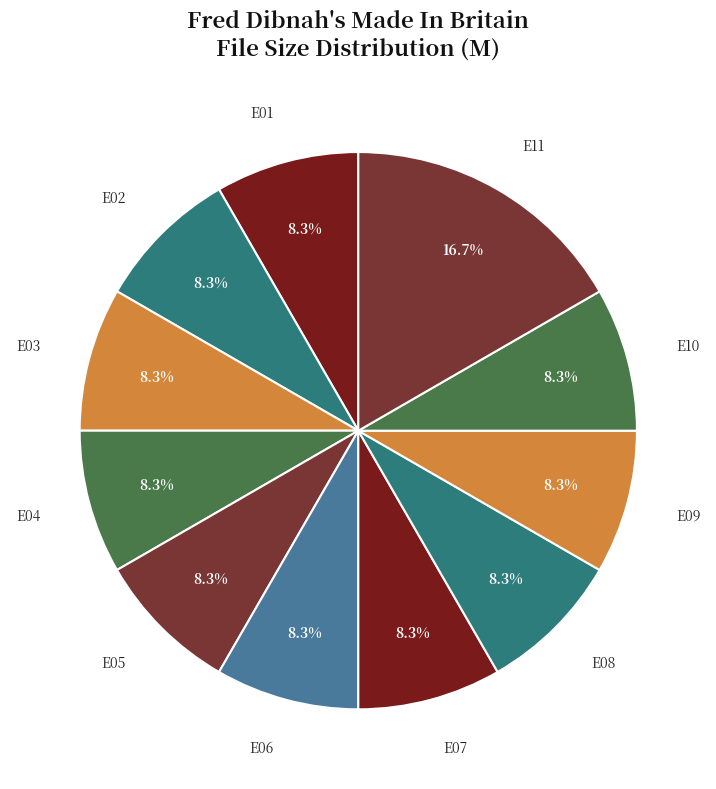

True or false: E04 accounts for 1% of the total.

False